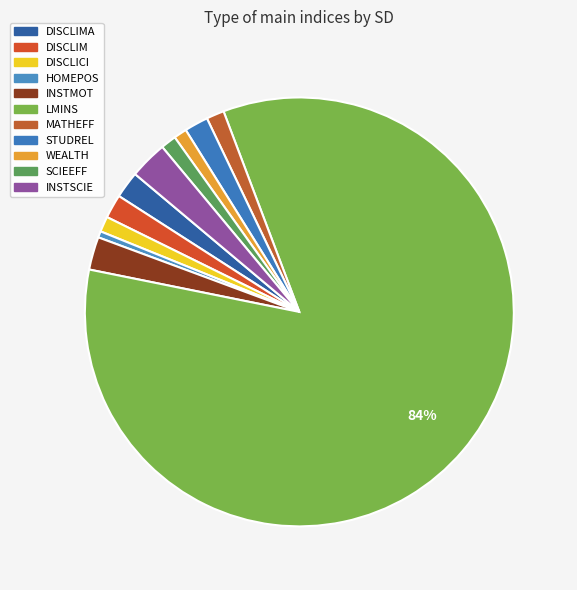

How many slices are in this pie chart?

11